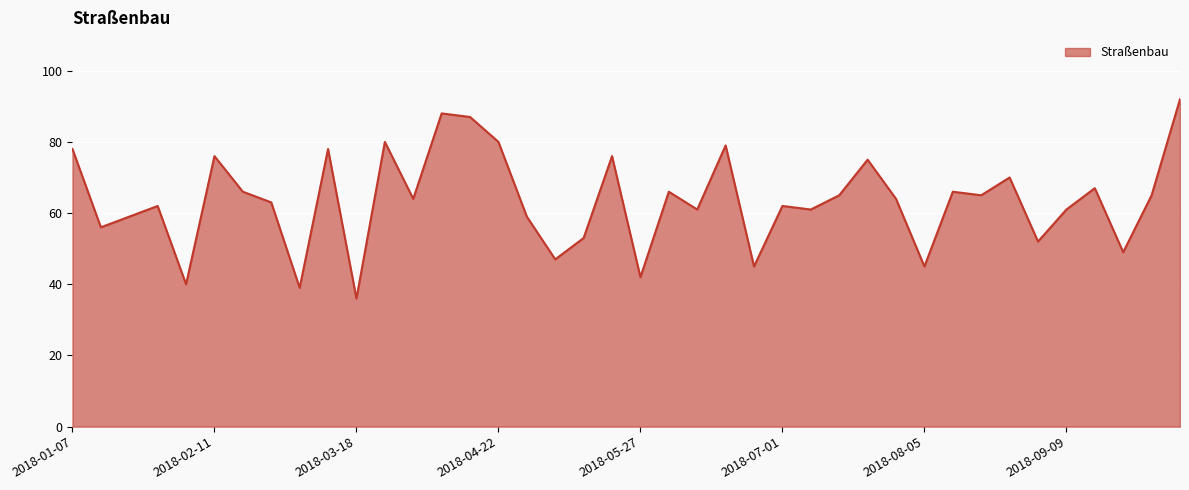

What is the difference between the maximum and minimum values?

56